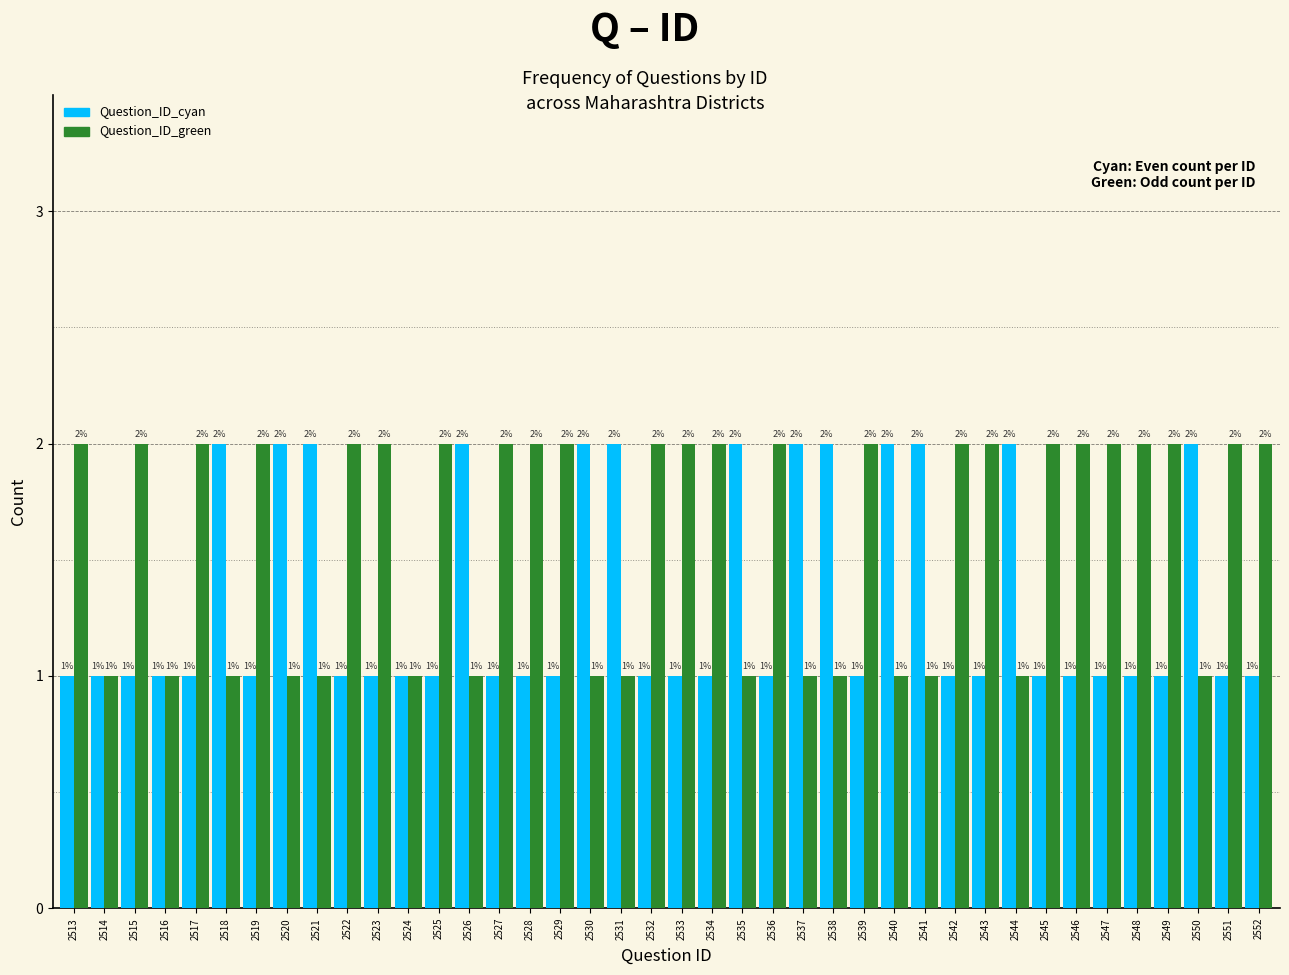

Reading right to left, transcribe all the data shown in this chart.

Question_ID_cyan: 2552=1	2551=1	2550=2	2549=1	2548=1	2547=1	2546=1	2545=1	2544=2	2543=1	2542=1	2541=2	2540=2	2539=1	2538=2	2537=2	2536=1	2535=2	2534=1	2533=1	2532=1	2531=2	2530=2	2529=1	2528=1	2527=1	2526=2	2525=1	2524=1	2523=1	2522=1	2521=2	2520=2	2519=1	2518=2	2517=1	2516=1	2515=1	2514=1	2513=1
Question_ID_green: 2552=2	2551=2	2550=1	2549=2	2548=2	2547=2	2546=2	2545=2	2544=1	2543=2	2542=2	2541=1	2540=1	2539=2	2538=1	2537=1	2536=2	2535=1	2534=2	2533=2	2532=2	2531=1	2530=1	2529=2	2528=2	2527=2	2526=1	2525=2	2524=1	2523=2	2522=2	2521=1	2520=1	2519=2	2518=1	2517=2	2516=1	2515=2	2514=1	2513=2